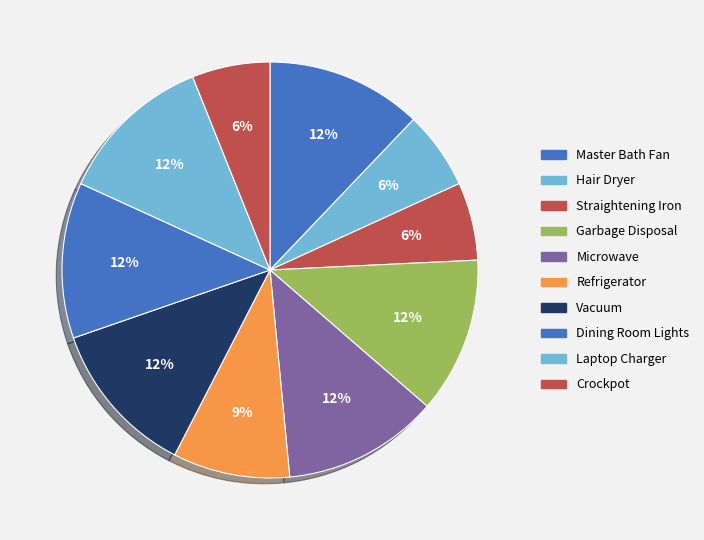

Count the number of slices in the pie.

10